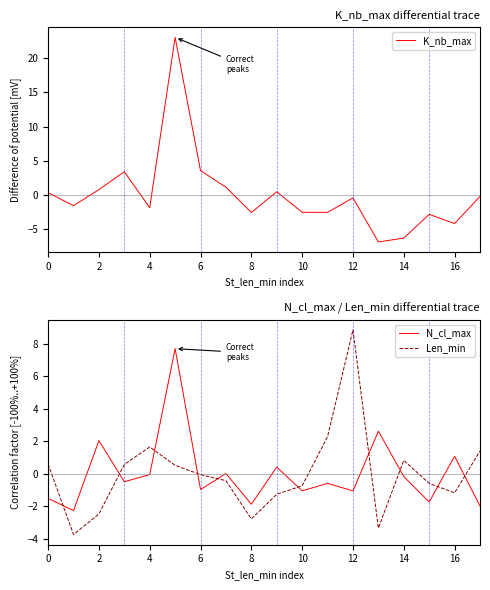

What is the maximum value for N_cl_max?

7.7